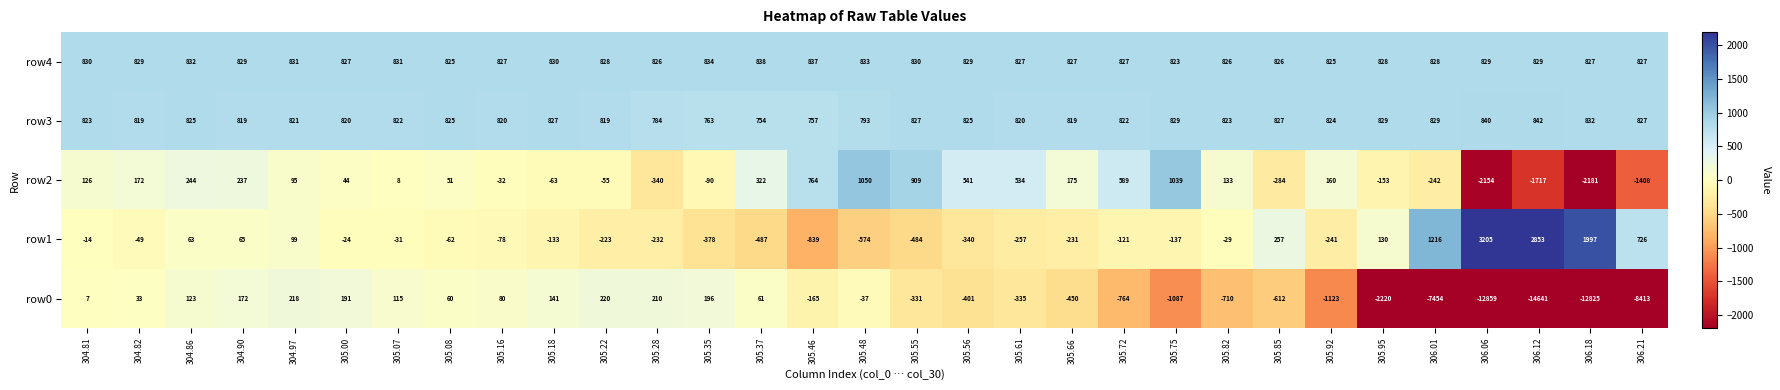

The value of row3 at 305.07 is 1108. True or false?

False